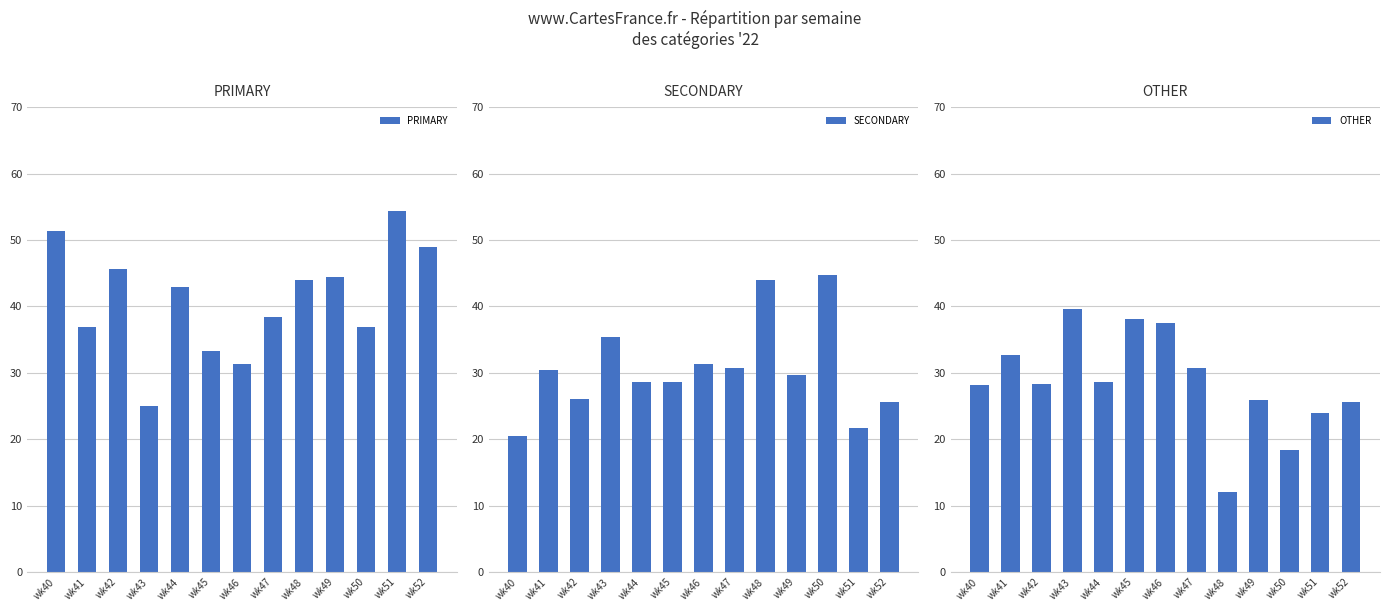

True or false: PRIMARY has a value of 75.4 at wk44.

False